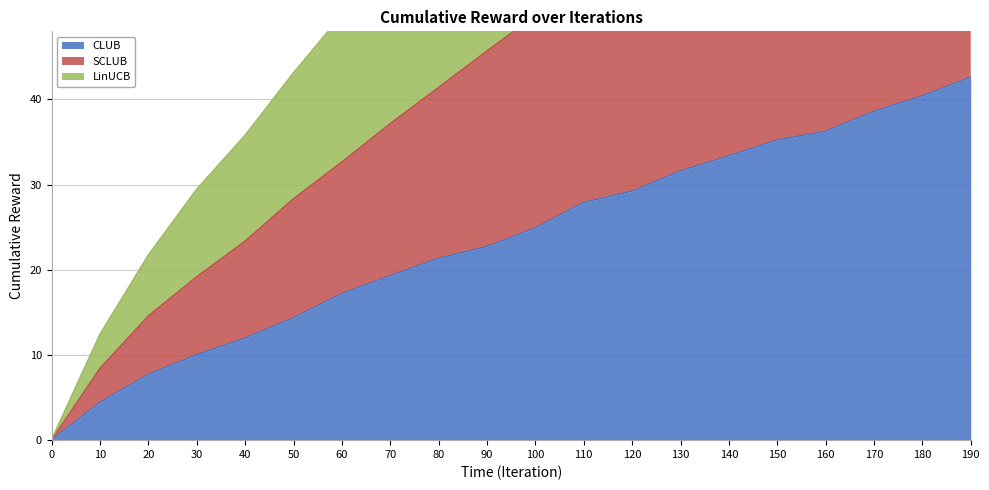

Is it true that CLUB equals 16.5 at 110?

False